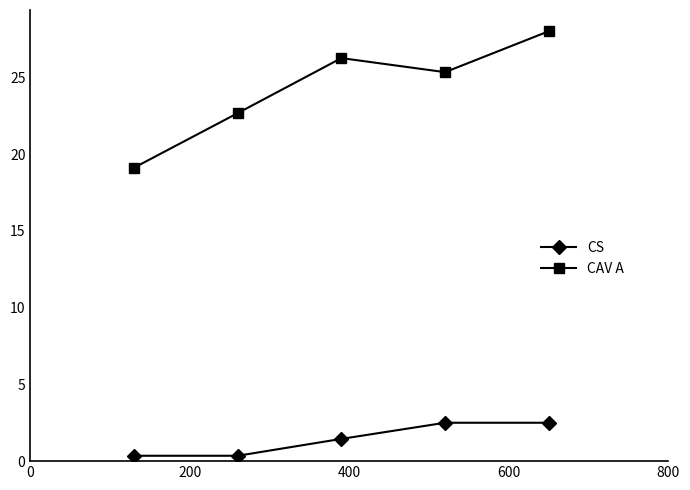

True or false: CS and CAV A cross at least once.

False